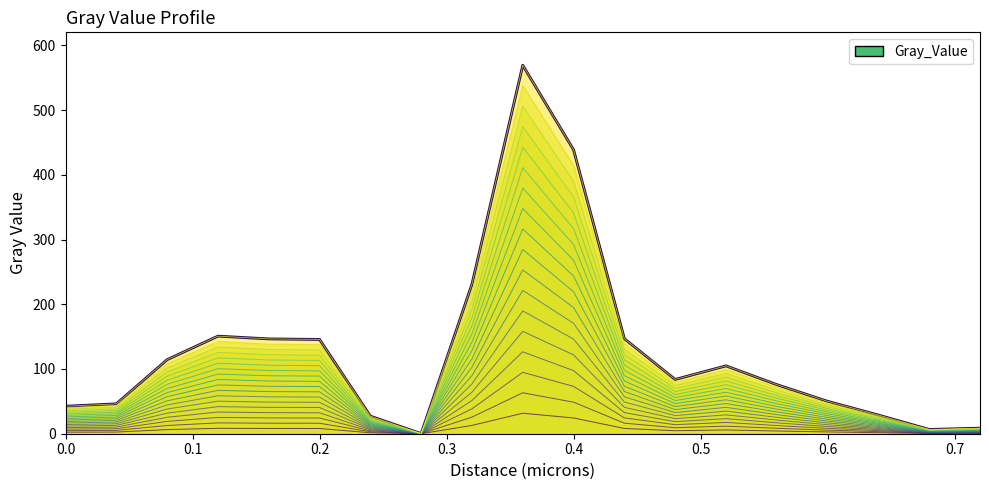

How many interior local peaks (higher than both neighbors) does the data have?

3